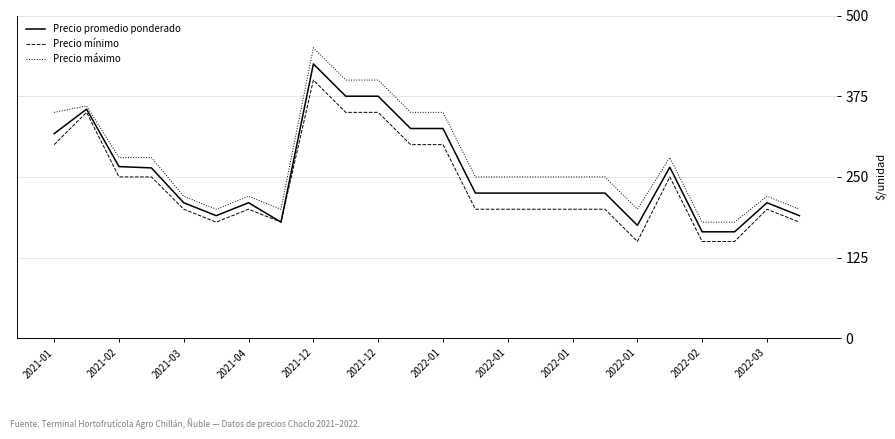

How many lines are shown in the chart?

3